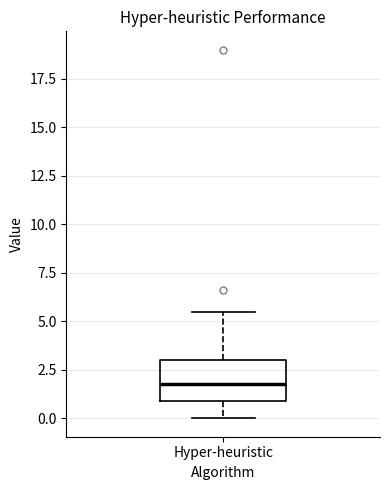

Read this box plot against the y-axis: the position of the median line, the range covered by the box, and the ends of both whiskers. The values are not printed on the chart, so give them approximately, as read against the axis.

median 2.0, box 1.0 to 3.0, whiskers 0.0 to 5.5